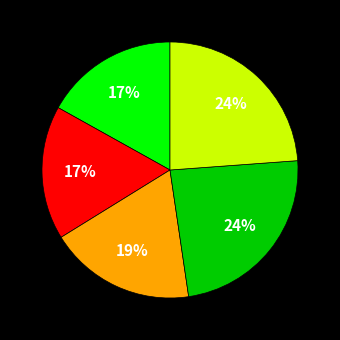

Does any single category account for the majority?

No